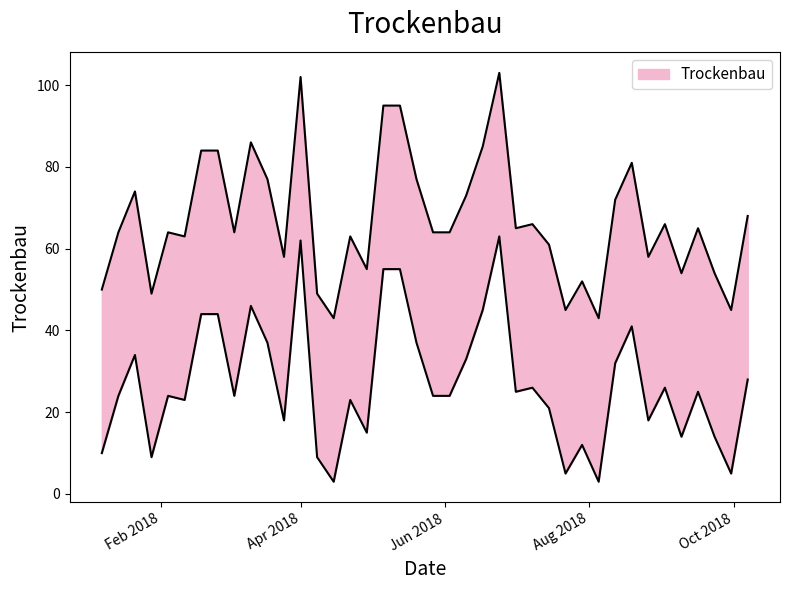

How many categories are shown in the chart?

40